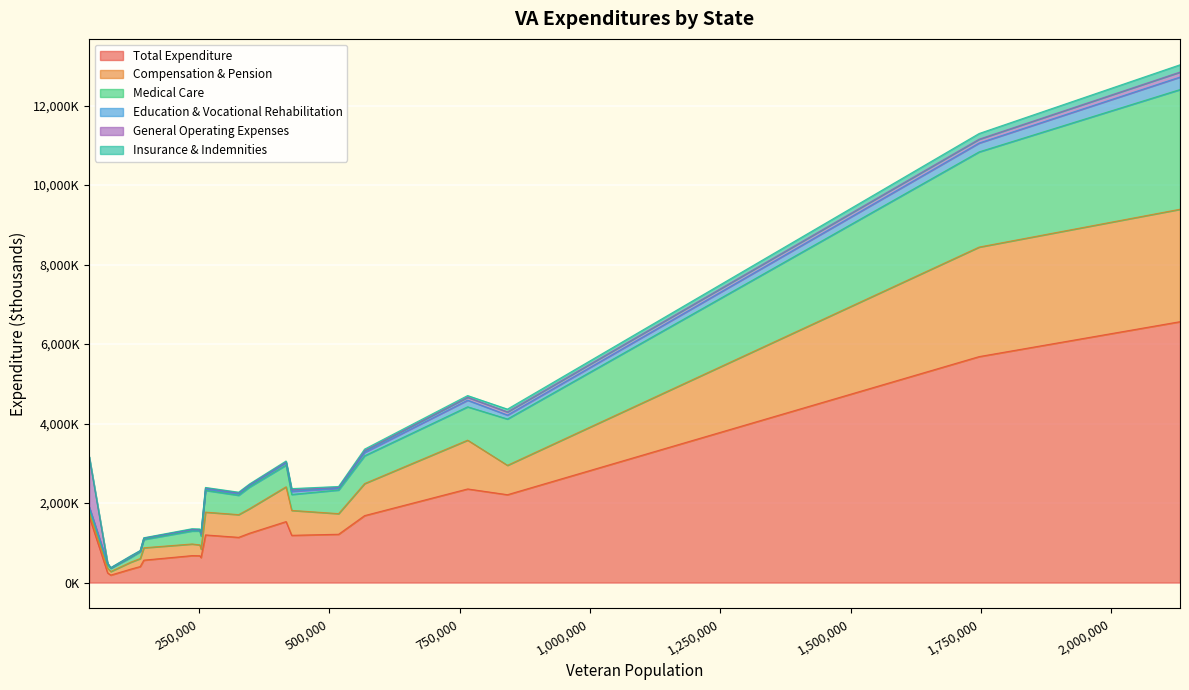

True or false: Education & Vocational Rehabilitation and Total Expenditure intersect in this chart.

False